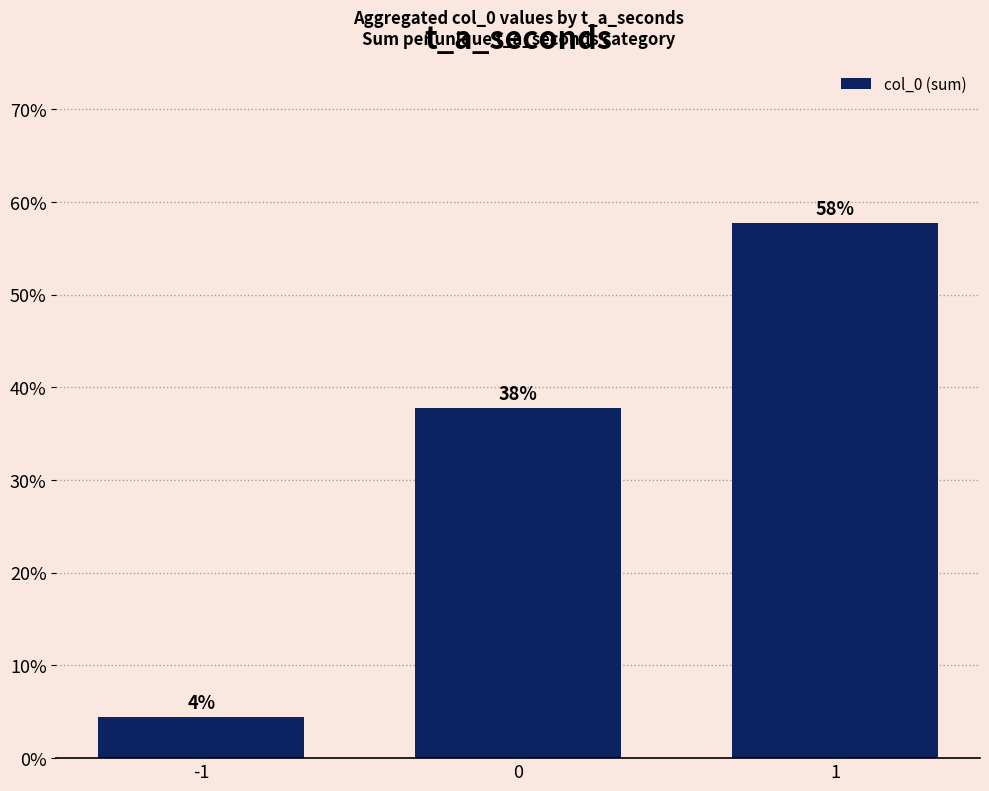

True or false: the data shows 0.6 at 1.

True